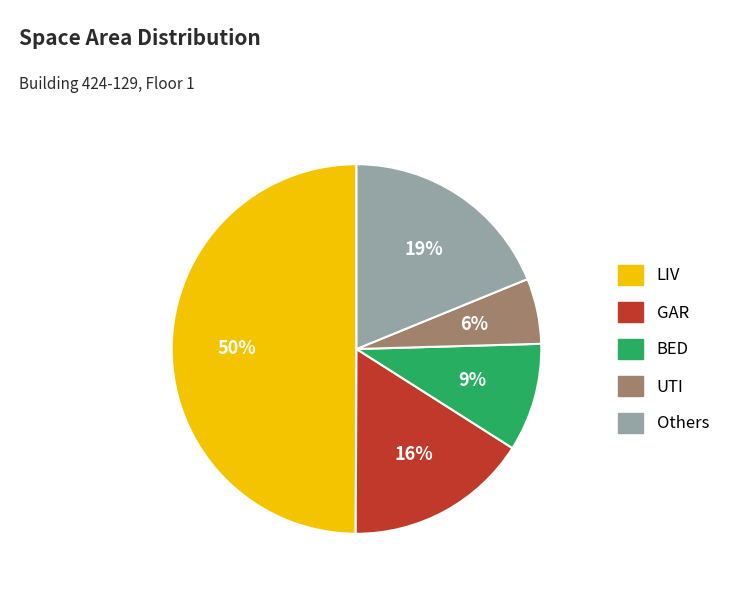

To the nearest percent, what is the average slice percentage?

20%